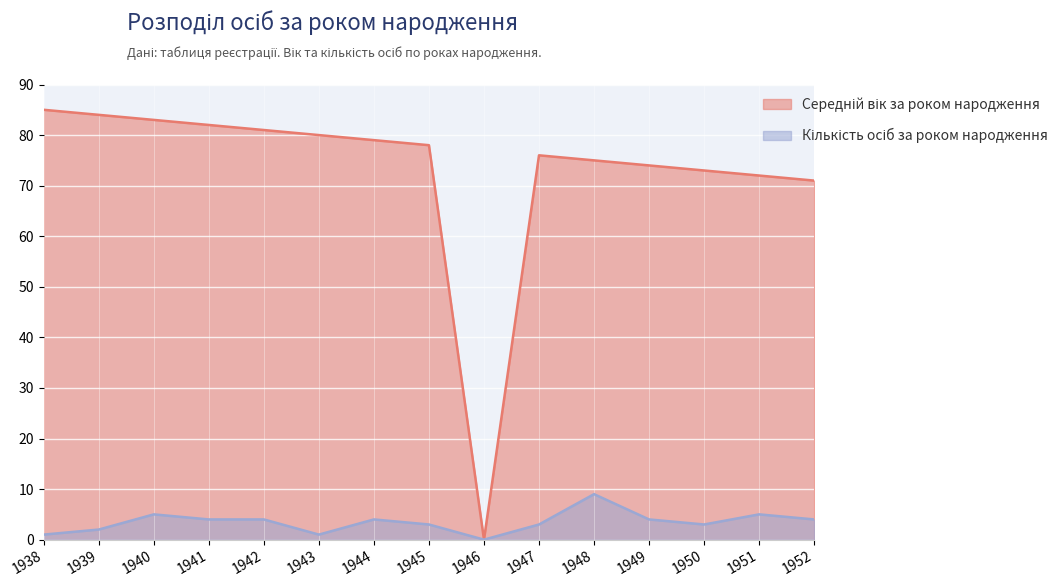

How many lines are shown in the chart?

2